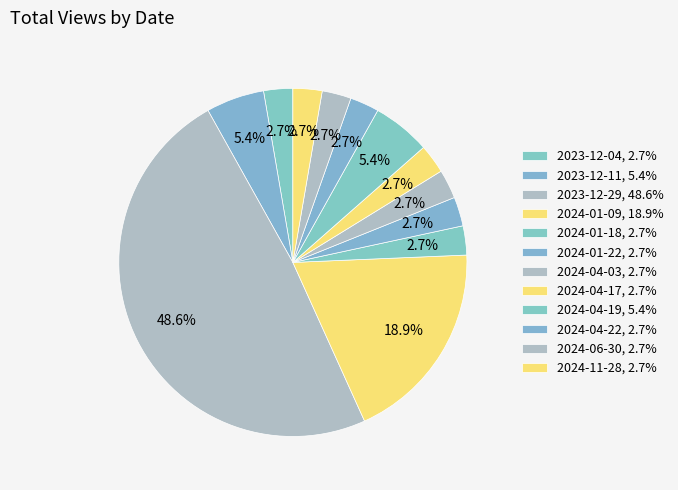

Rank the categories by value from lowest to highest.

2023-12-04, 2024-01-18, 2024-01-22, 2024-04-03, 2024-04-17, 2024-04-22, 2024-06-30, 2024-11-28, 2023-12-11, 2024-04-19, 2024-01-09, 2023-12-29